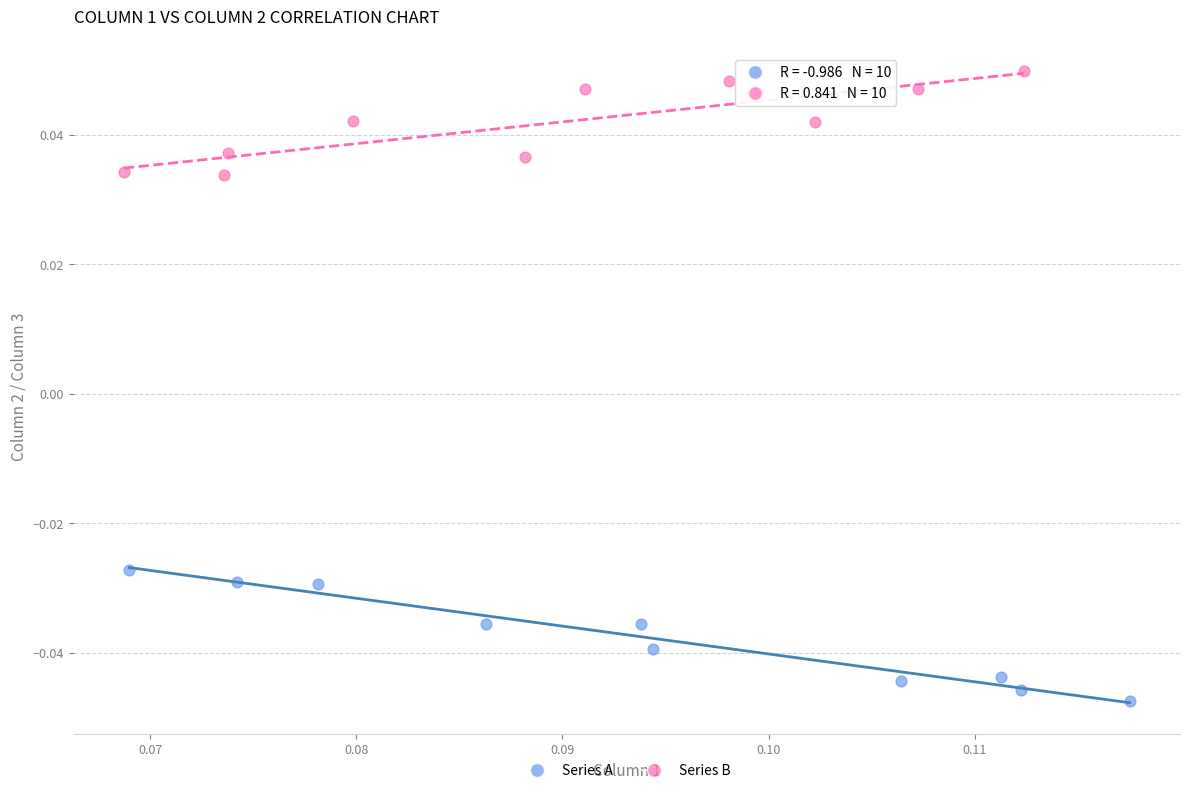

Which series has the widest spread of Y values?

Series A